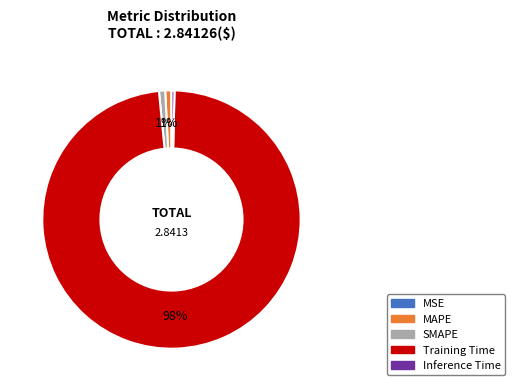

Is the sum of MAPE and SMAPE greater than half?

No